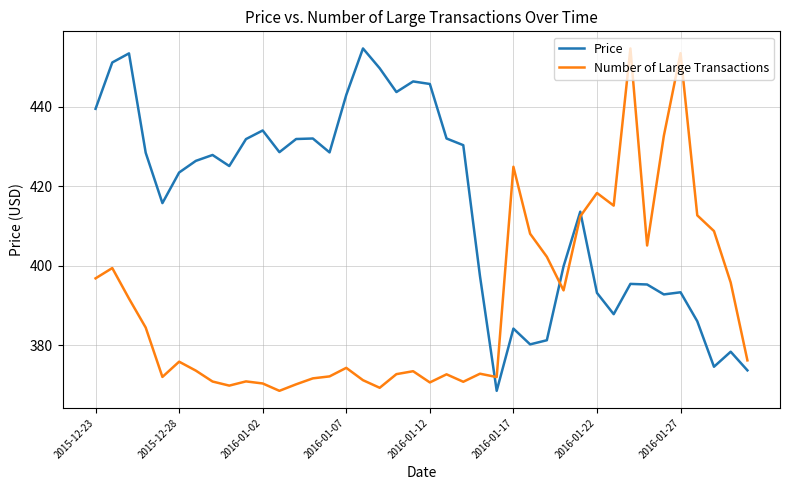

List the series in order of their overall mean, lowest first.

Number of Large Transactions, Price